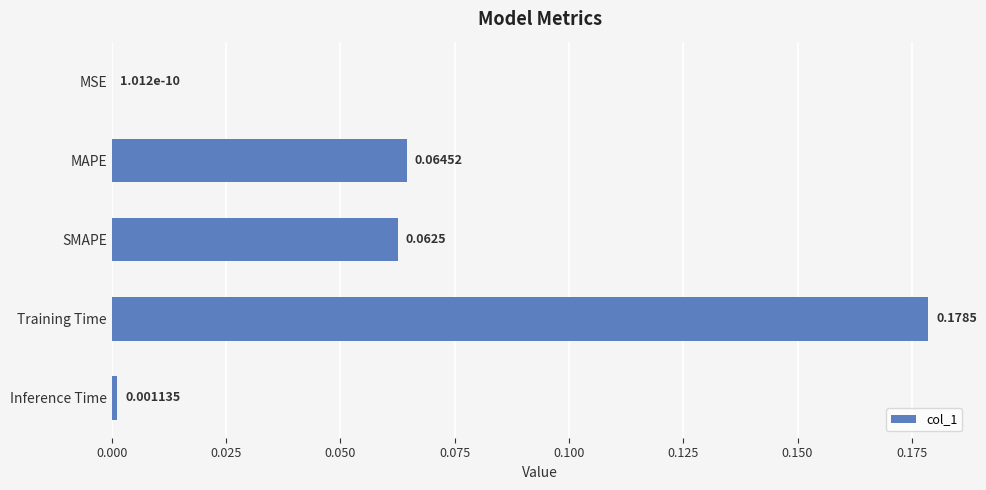

Which has a higher value, Training Time or MSE?

Training Time